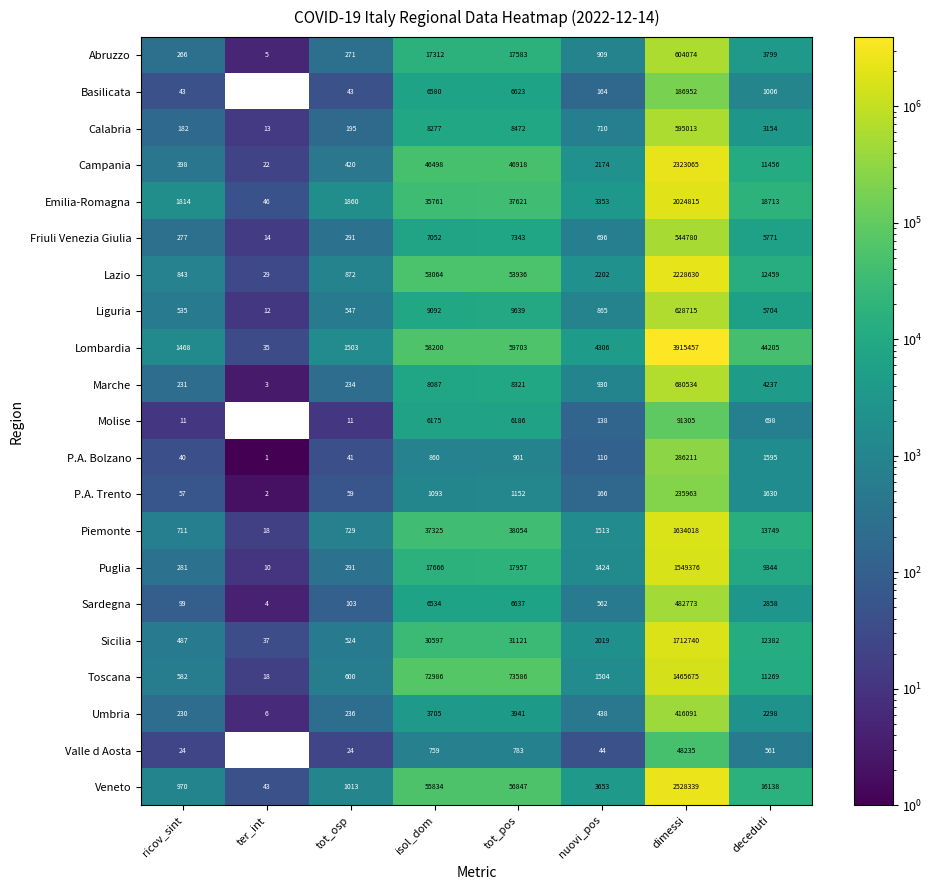

What is the difference between the maximum and second lowest values in the Lazio series?

2227787